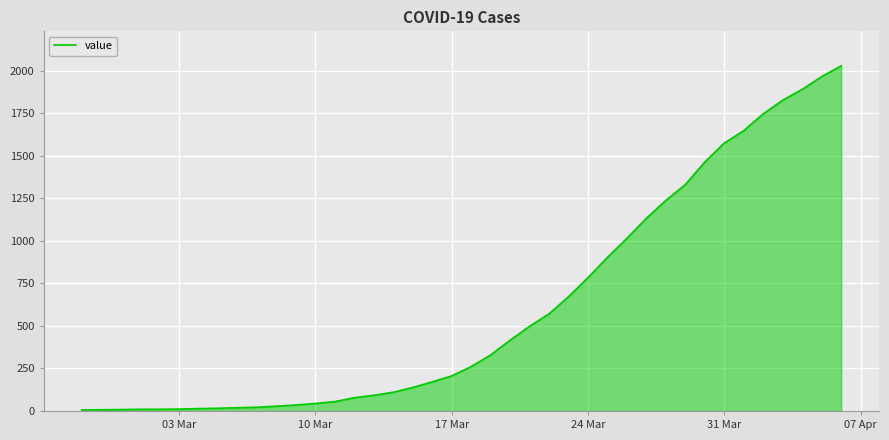

What is the greatest value displayed?

2029